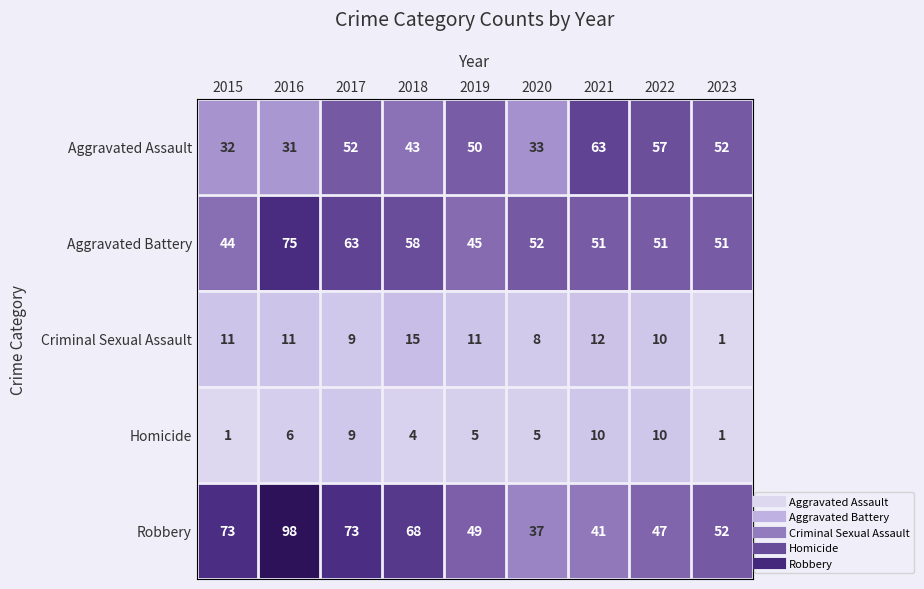

Where is Robbery nearest to the value 67?

2018